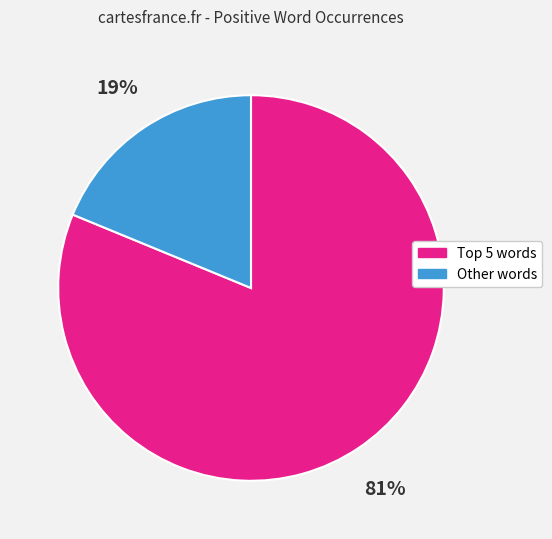

To the nearest percent, what is the difference between the largest and smallest slice percentages?

62%